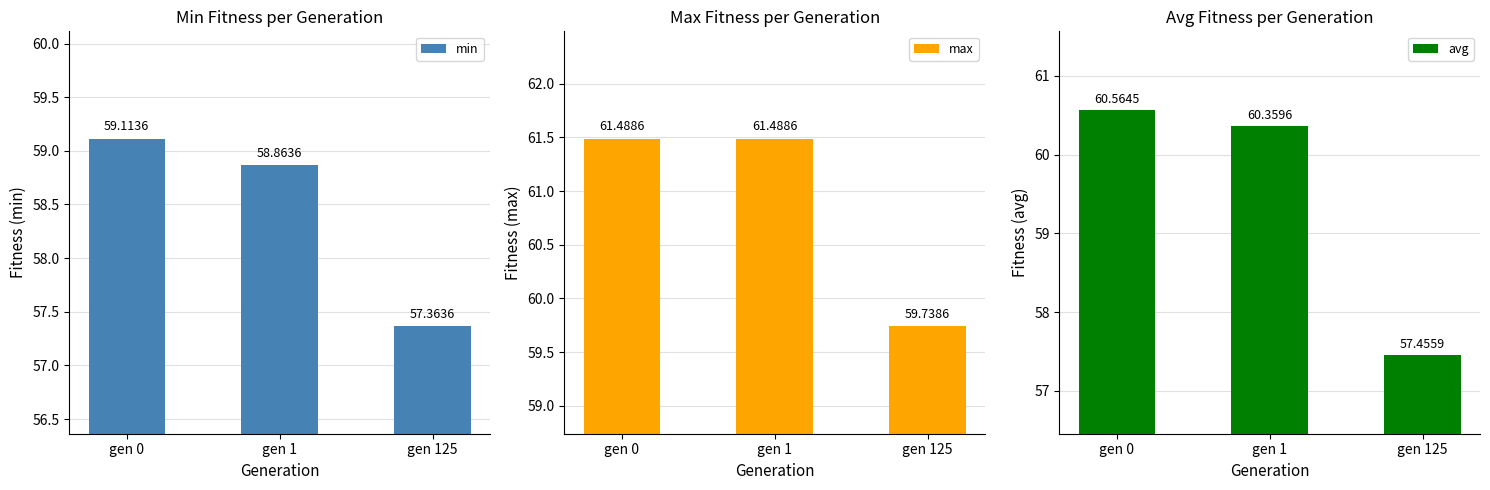

Reading left to right, what are all the values shown in this chart?

min: 59.1	58.9	57.4
max: 61.5	61.5	59.7
avg: 60.6	60.4	57.5